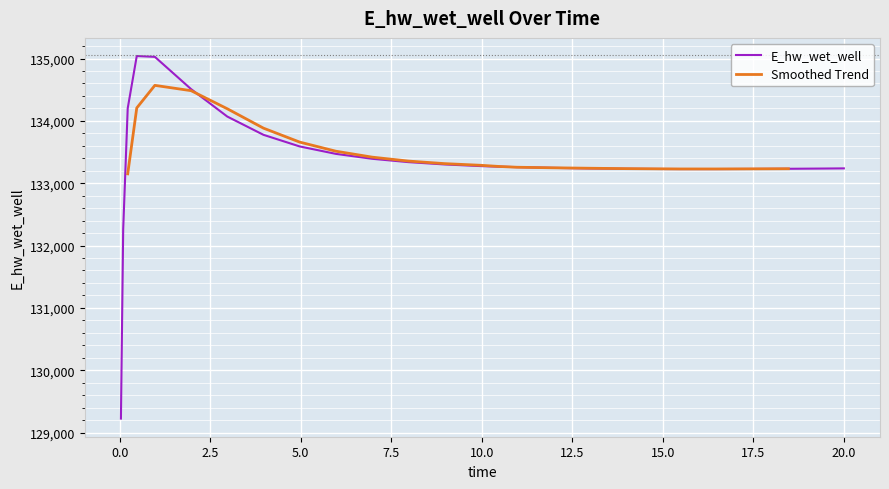

List the labels in order of value, largest first.

0.46875, 0.96875, 1.96875, 0.21875, 2.96875, 3.96875, 4.96875, 5.96875, 6.96875, 7.96875, 8.96875, 9.96875, 10.46875, 10.96875, 11.96875, 20.0, 12.96875, 19.46875, 18.46875, 13.96875, 17.46875, 14.96875, 15.46875, 16.46875, 0.09375, 0.03125